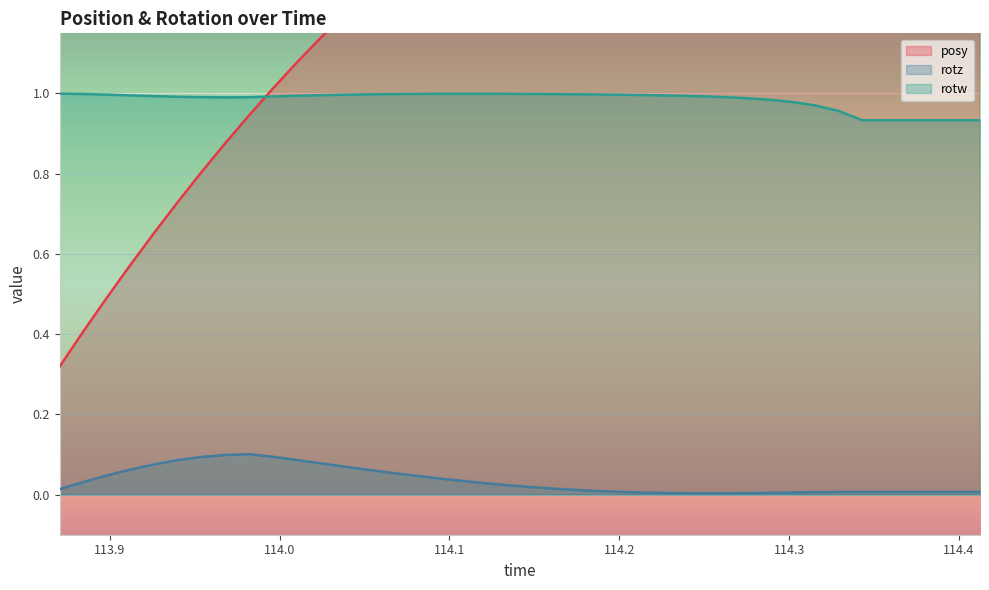

What is the label of the 20th point from the left?

114.1345